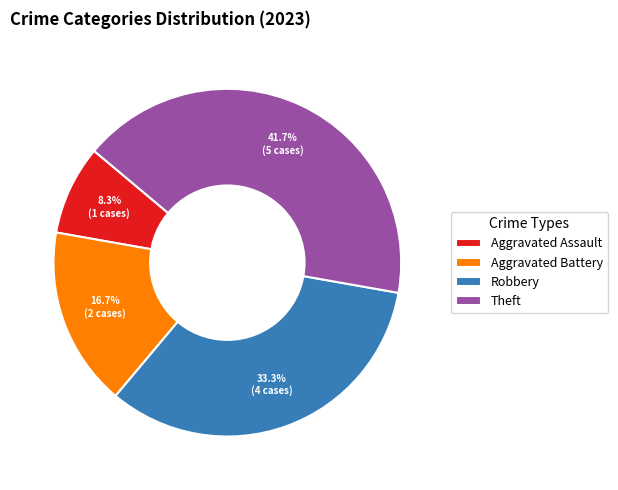

To the nearest percent, what portion does Aggravated Assault represent?

8%